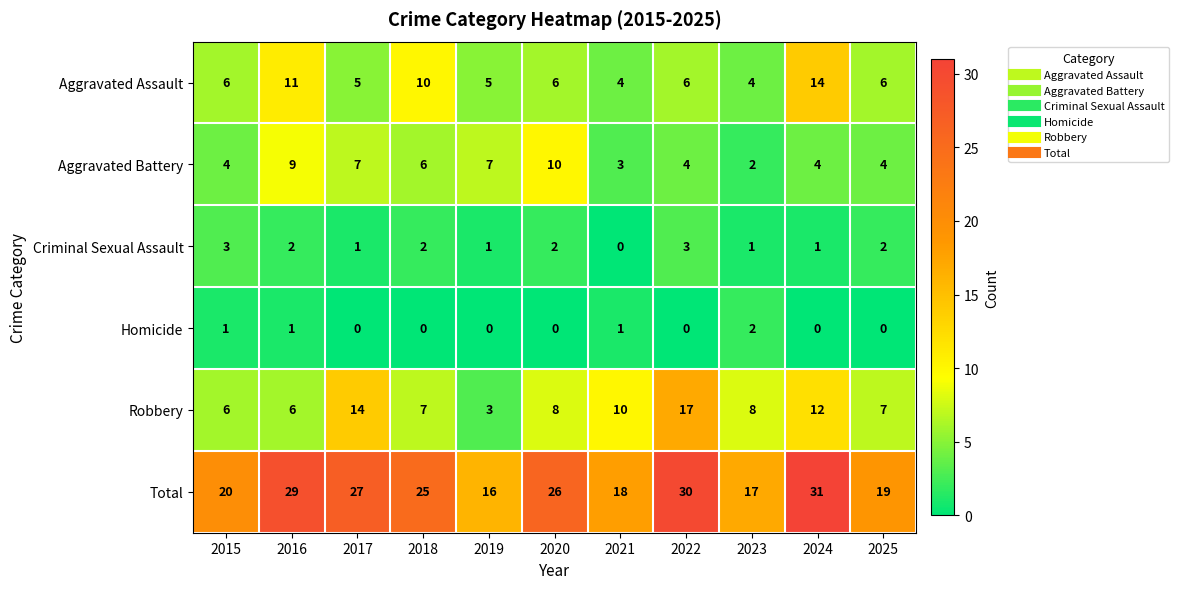

Which series has the largest total across all categories?

Total